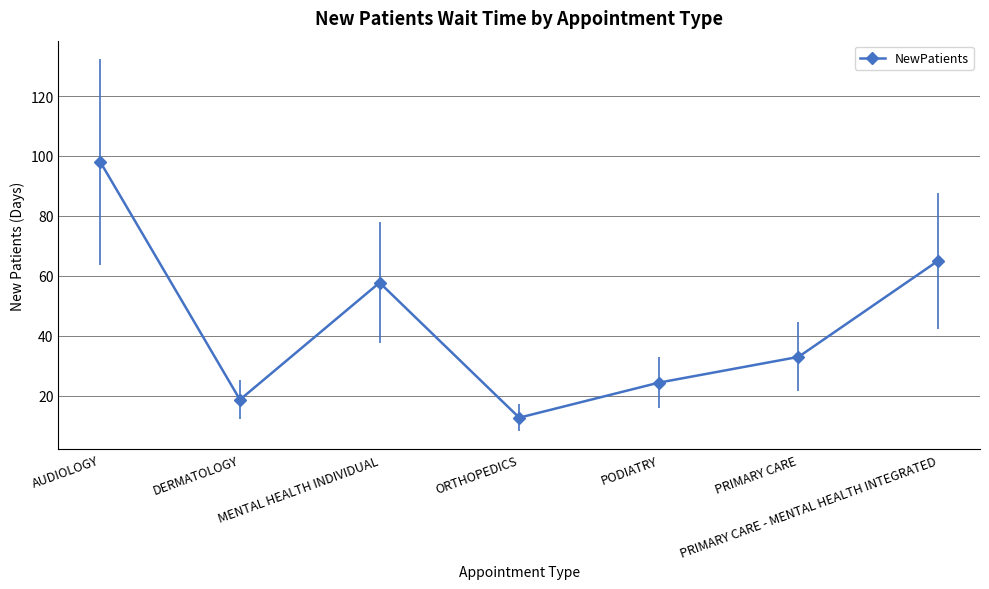

List the labels in order of value, largest first.

AUDIOLOGY, PRIMARY CARE - MENTAL HEALTH INTEGRATED, MENTAL HEALTH INDIVIDUAL, PRIMARY CARE, PODIATRY, DERMATOLOGY, ORTHOPEDICS